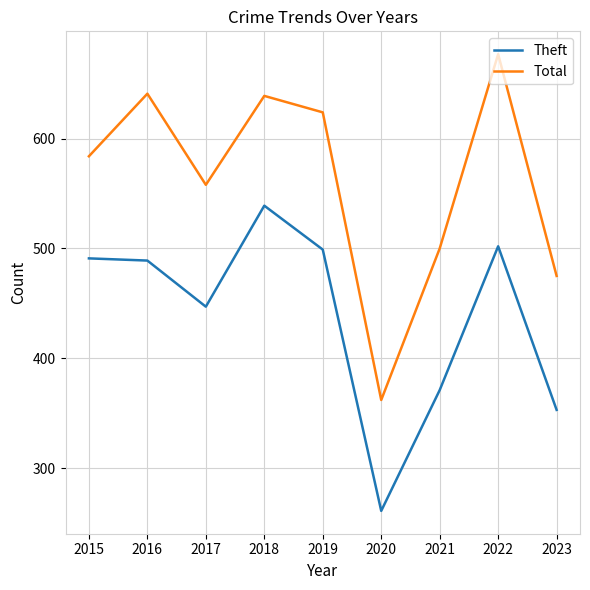

What are all the series names shown in the legend?

Theft, Total